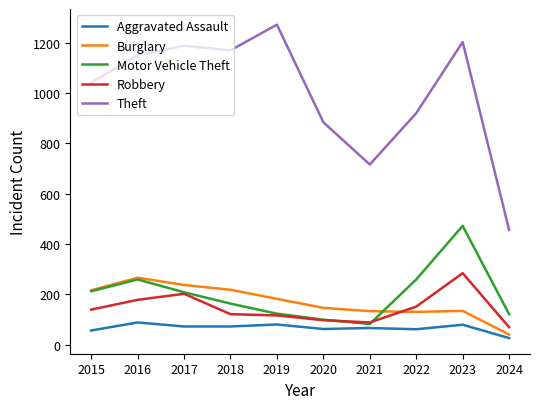

True or false: Robbery and Burglary cross at least once.

True